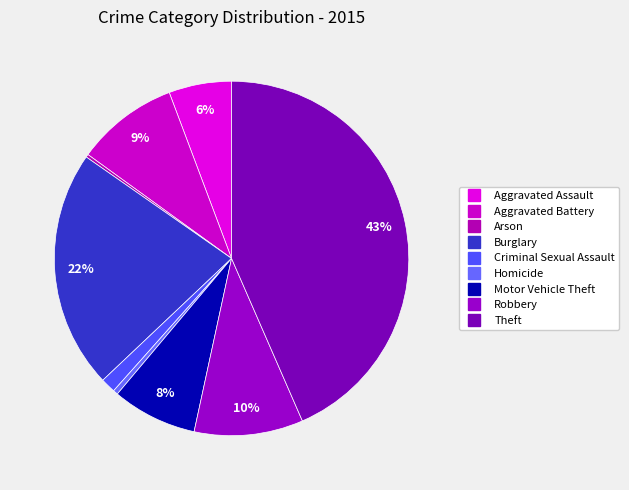

Do Burglary and Theft together represent more than half of the pie?

Yes